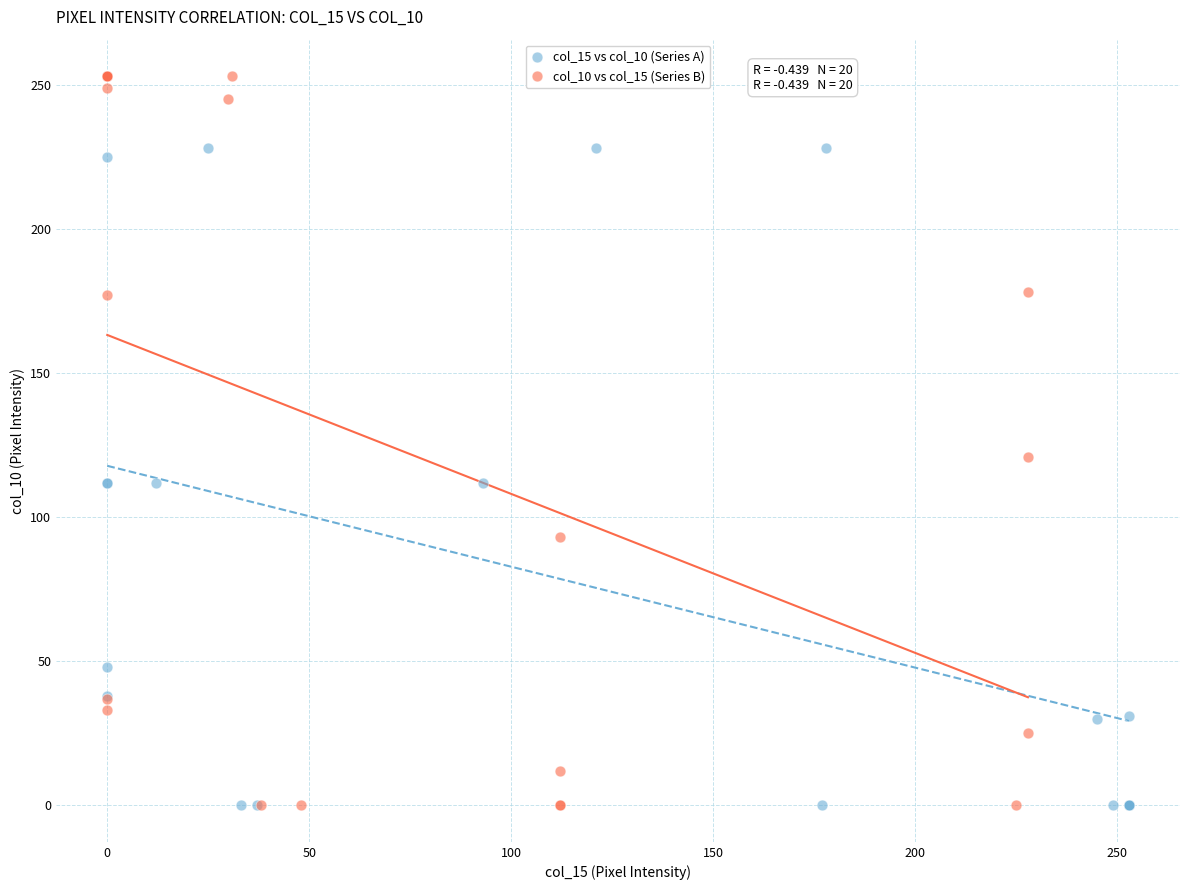

Which series has the largest Y range (max minus min)?

col_10 vs col_15 (Series B)